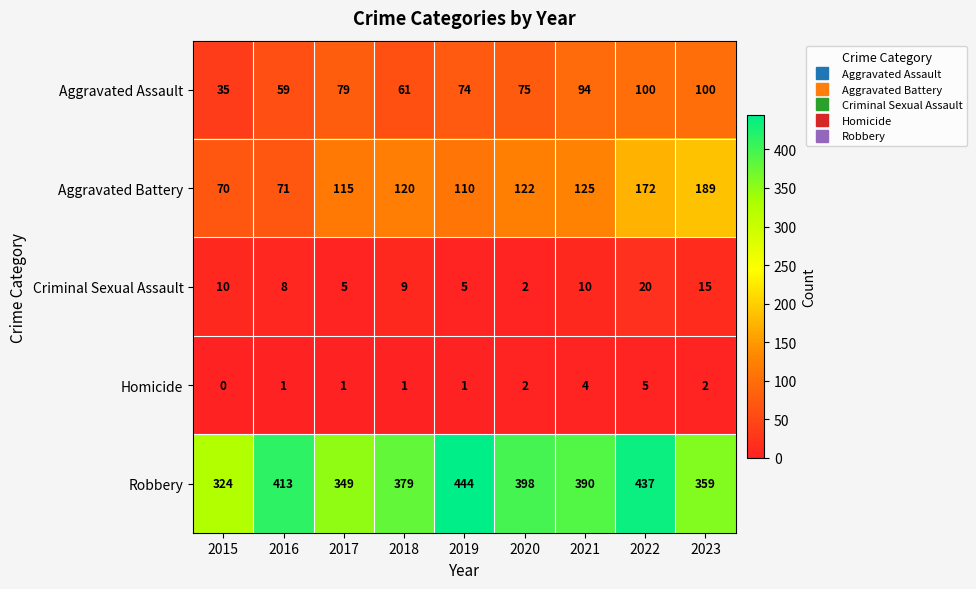

What is the spread (max minus min) of values at 2020?

396